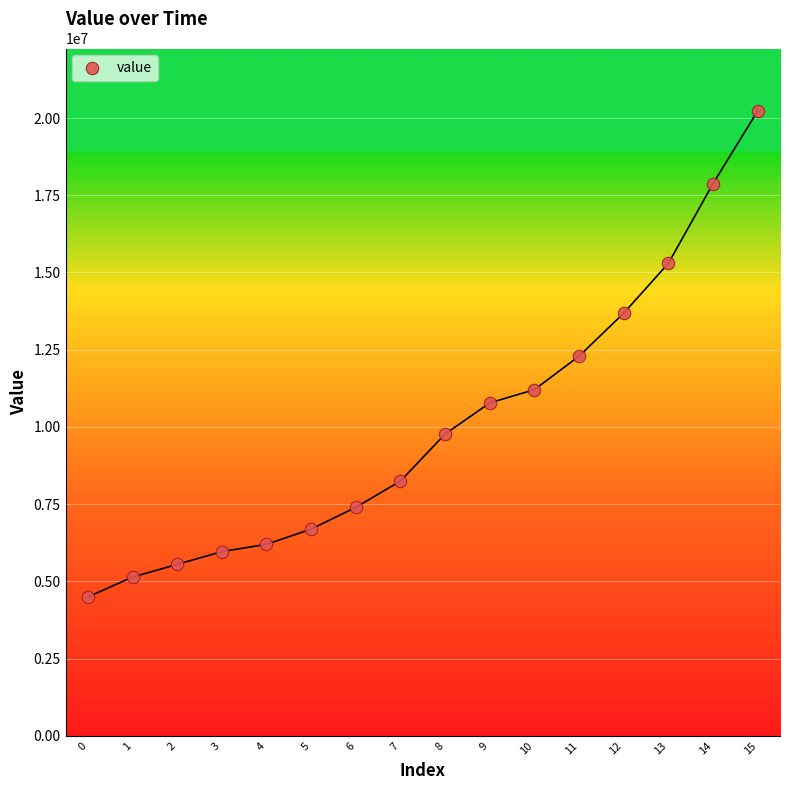

What is the range of Y values (max minus min)?

15733807.6